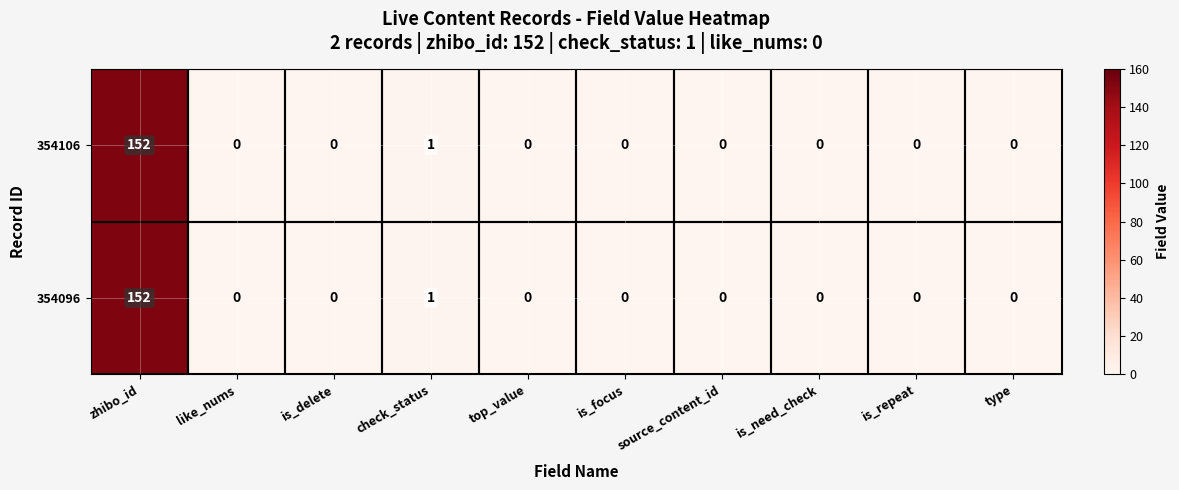

How many categories are shown in the chart?

10